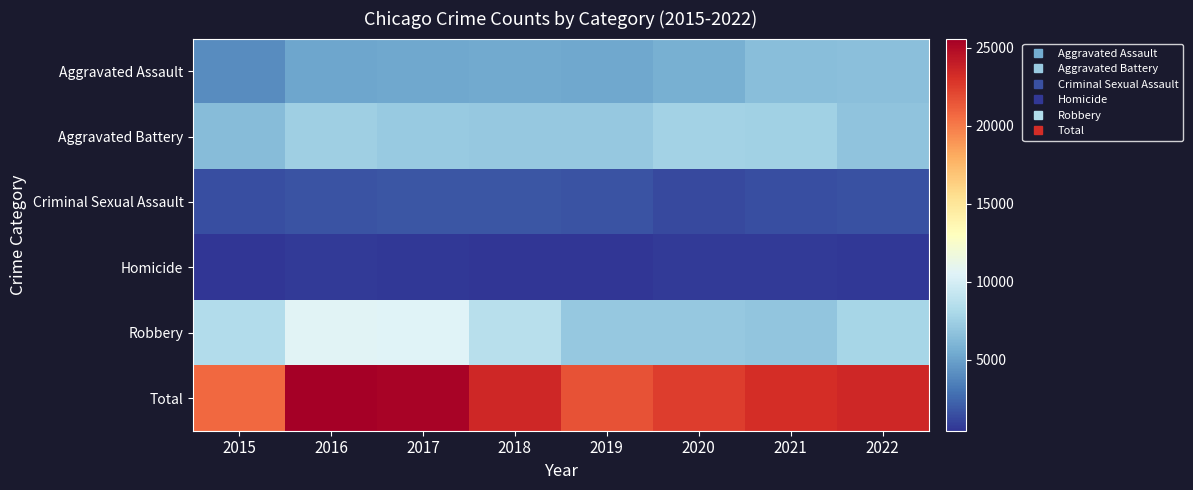

Between 2018 and 2020, which series saw the biggest shift?

Robbery